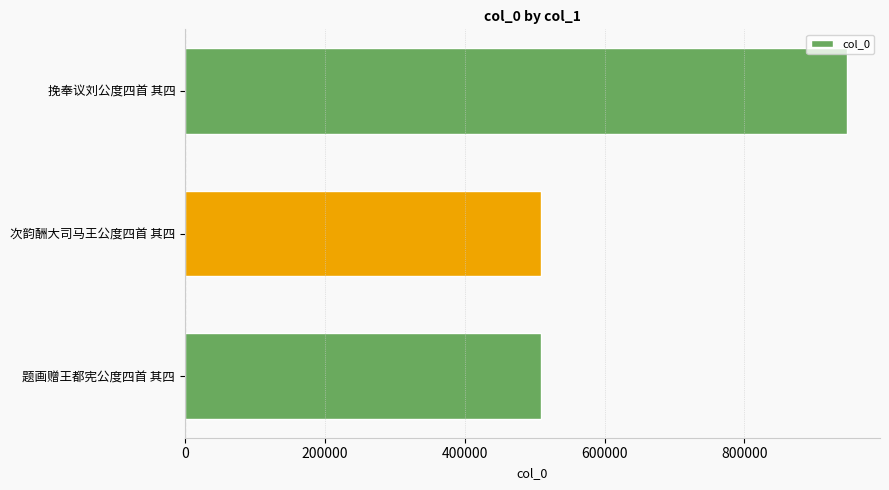

What is the sum of all values?

1964945